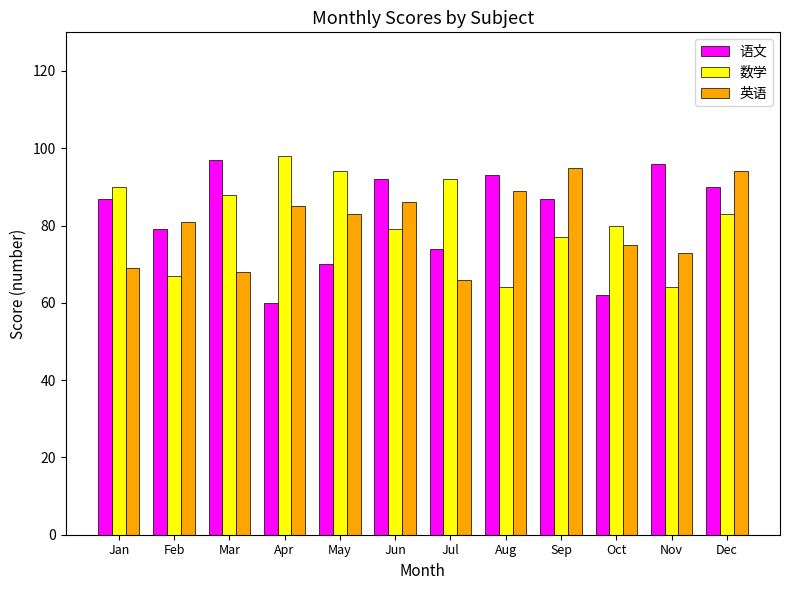

Between Aug and Nov, which series saw the biggest shift?

英语